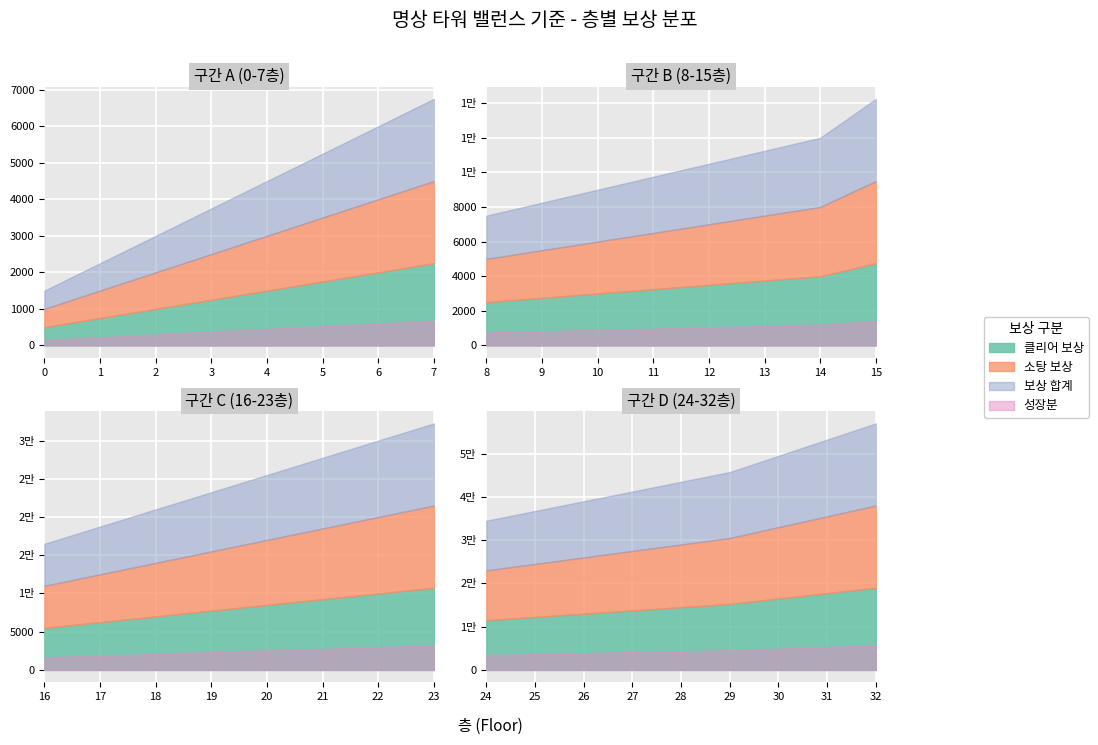

Which series has the largest range (max minus min)?

소탕 보상